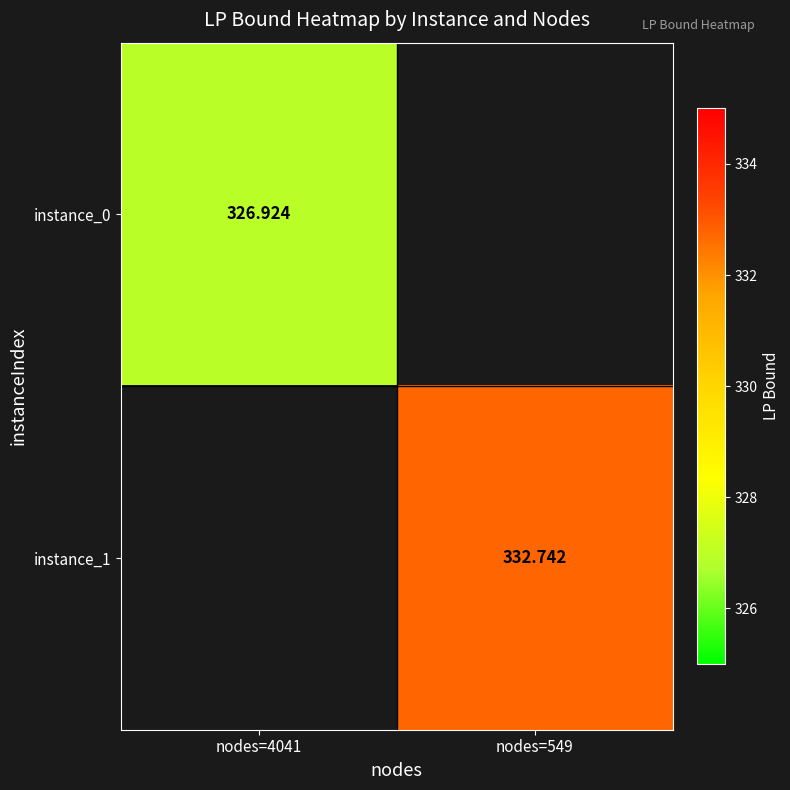

Which category has the lowest value in the instance_0 series?

nodes=4041